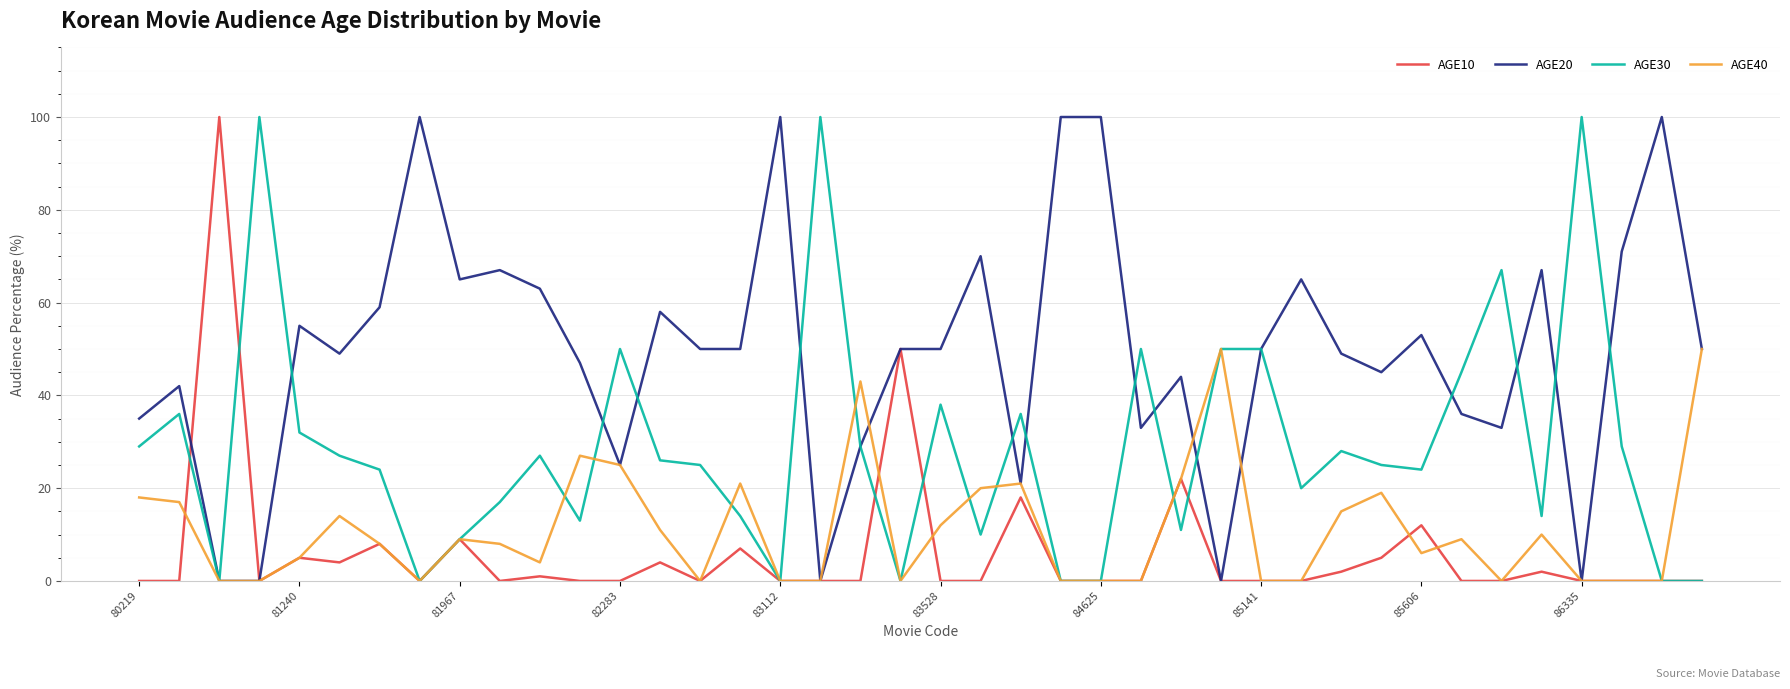

What is the maximum value shown in the chart?

100